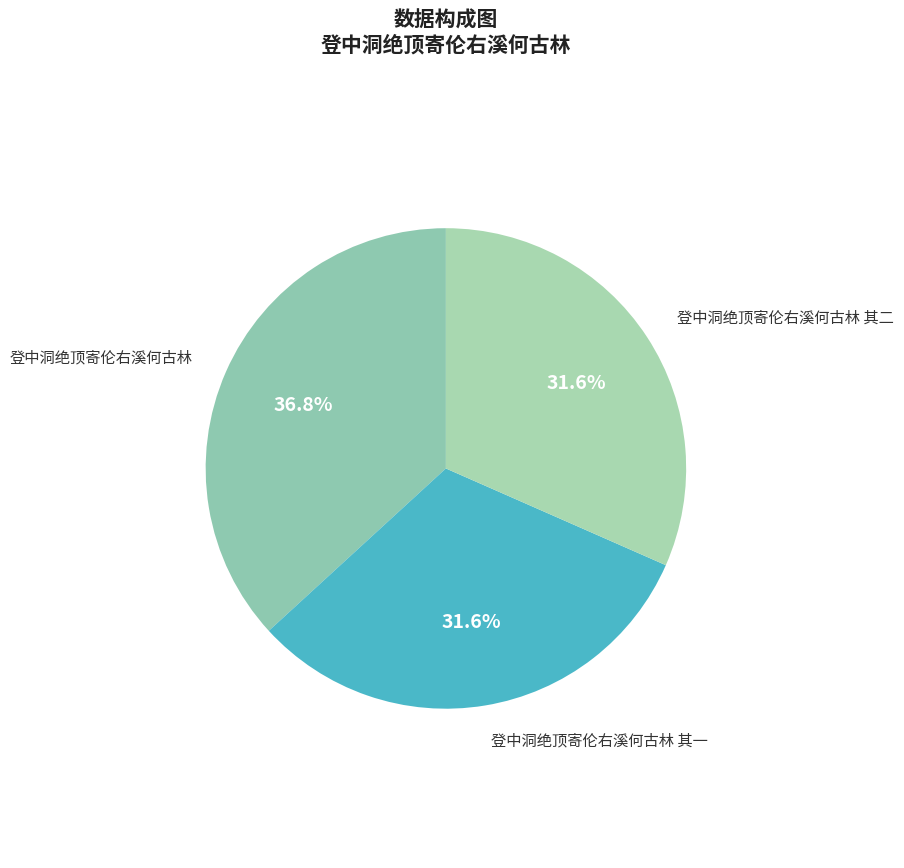

To the nearest percent, what is the combined percentage of 登中洞绝顶寄伦右溪何古林 其二 and 登中洞绝顶寄伦右溪何古林 其一?

63%